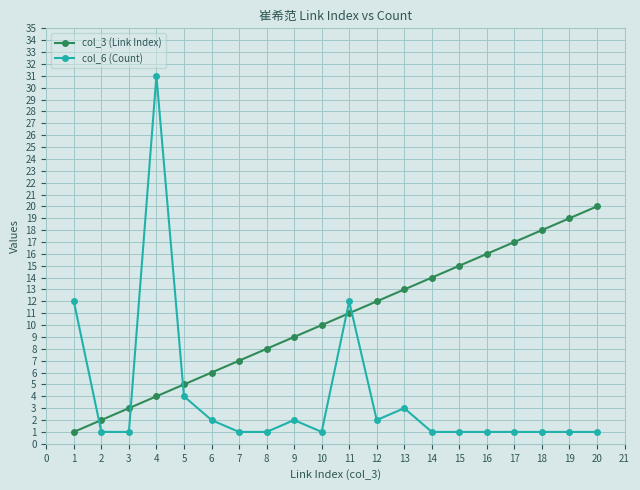

True or false: col_3 (Link Index) has a value of 2 at 2.

True